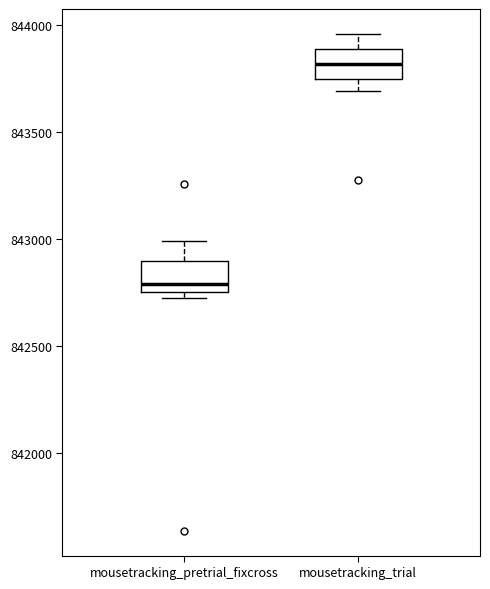

Reading left to right, transcribe this box plot: for each box, give where its median line is, the range the box spans, and where its two whiskers end, as read against the y-axis. The values are not printed on the chart, so give them approximately, as read against the axis.

mousetracking_pretrial_fixcross: median 842800, box 842750 to 842900, whiskers 842750 (just below the box's lower edge) to 843000
mousetracking_trial: median 843800, box 843750 to 843900, whiskers 843700 to 843950